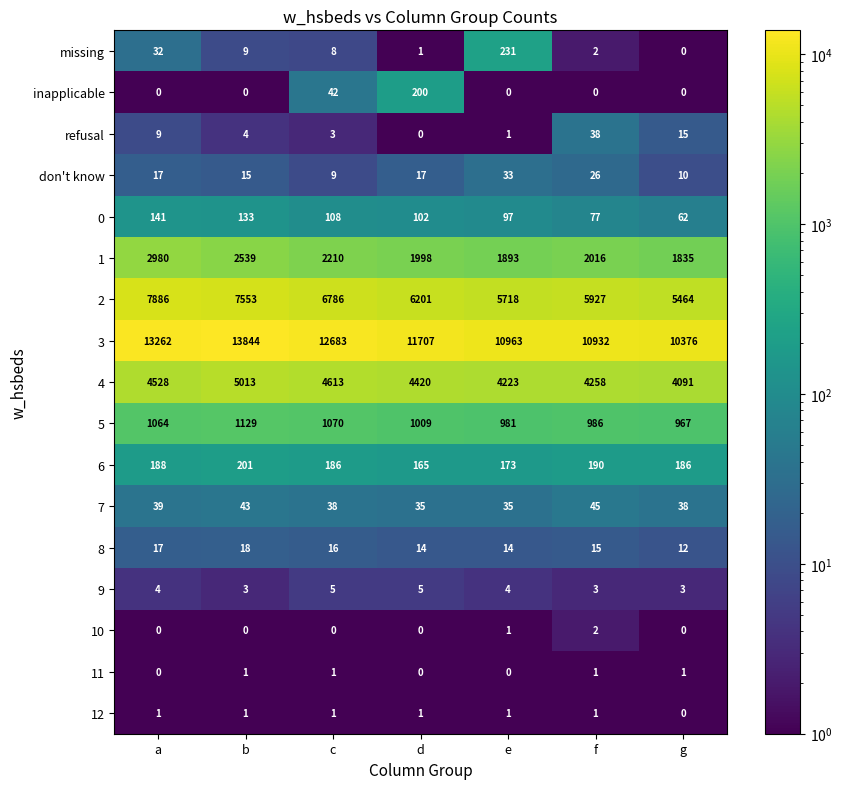

Which category has the highest value in the 7 series?

f